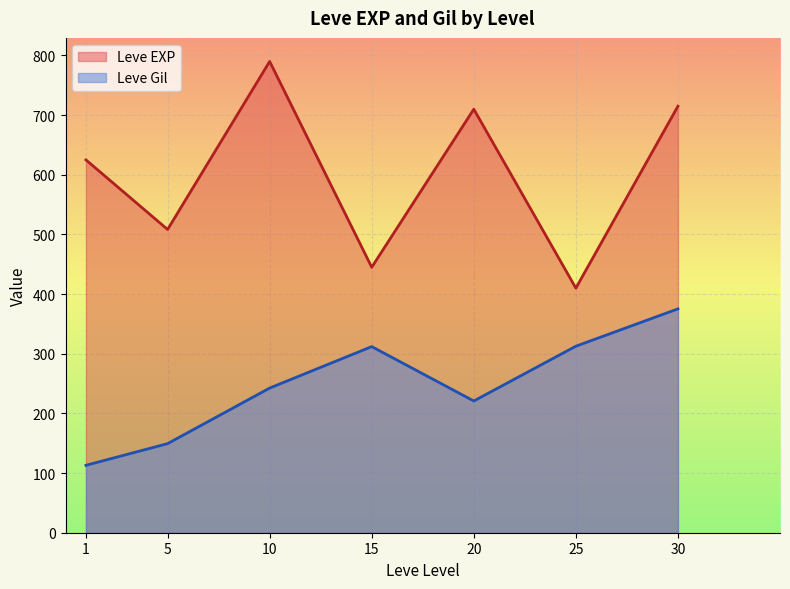

At which category is the sum across all series the highest?

30